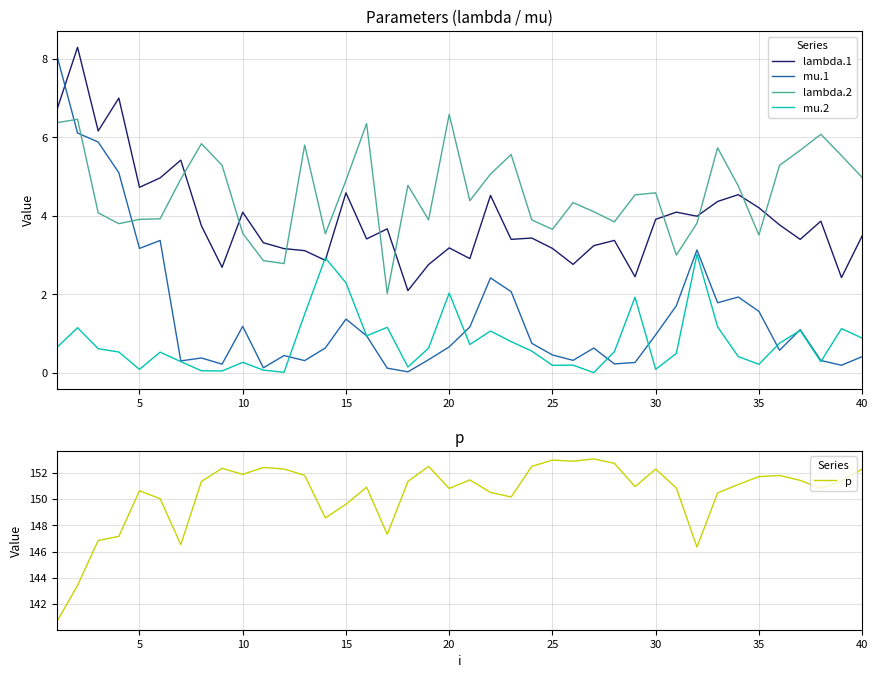

How many values in the lambda.2 series are below 4?

15